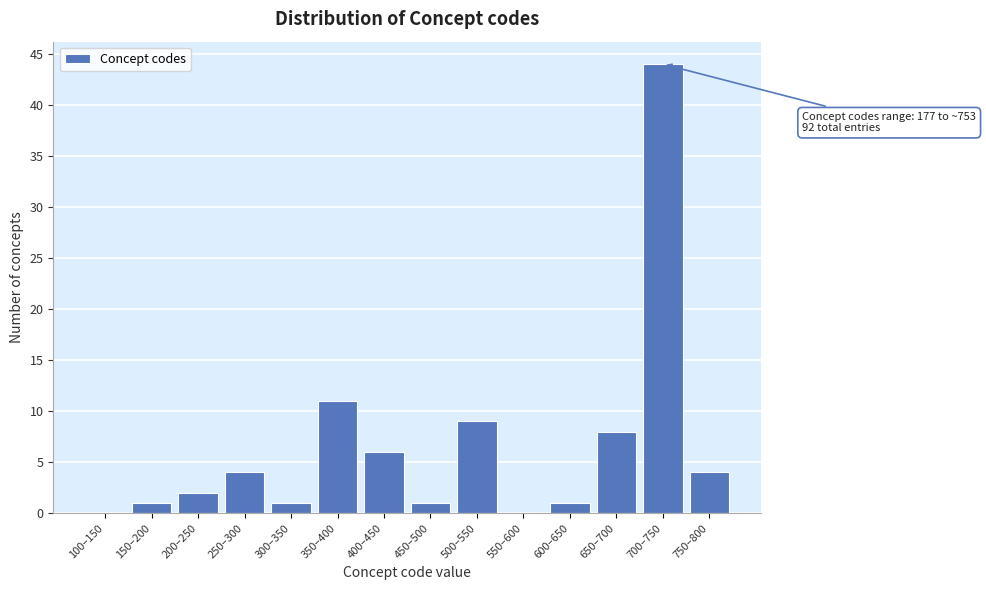

Reading right to left, transcribe all the data shown in this chart.

750–800=4	700–750=44	650–700=8	600–650=1	550–600=0	500–550=9	450–500=1	400–450=6	350–400=11	300–350=1	250–300=4	200–250=2	150–200=1	100–150=0